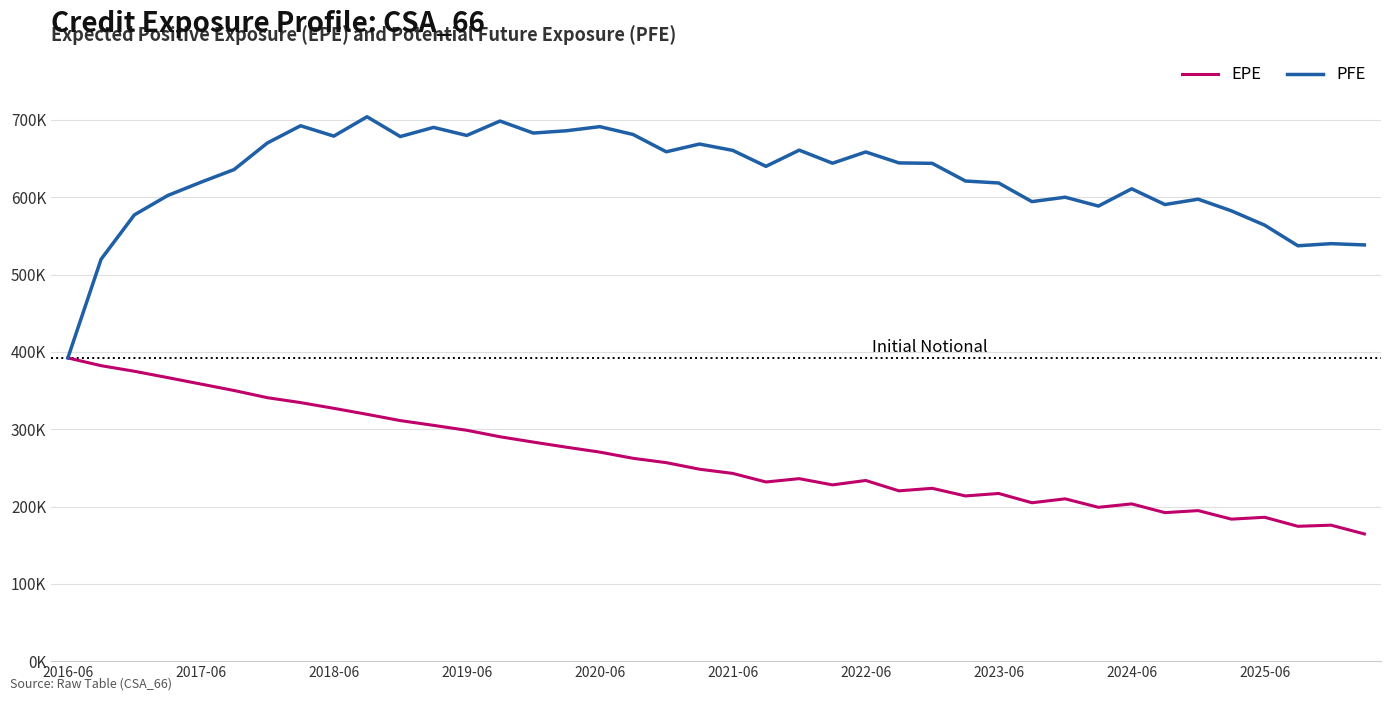

What are all the series names shown in the legend?

EPE, PFE